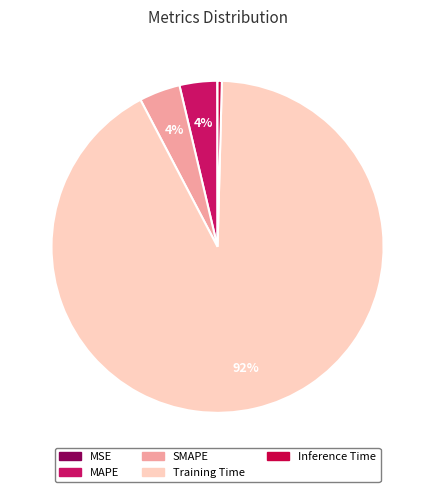

How many segments does this pie chart have?

5